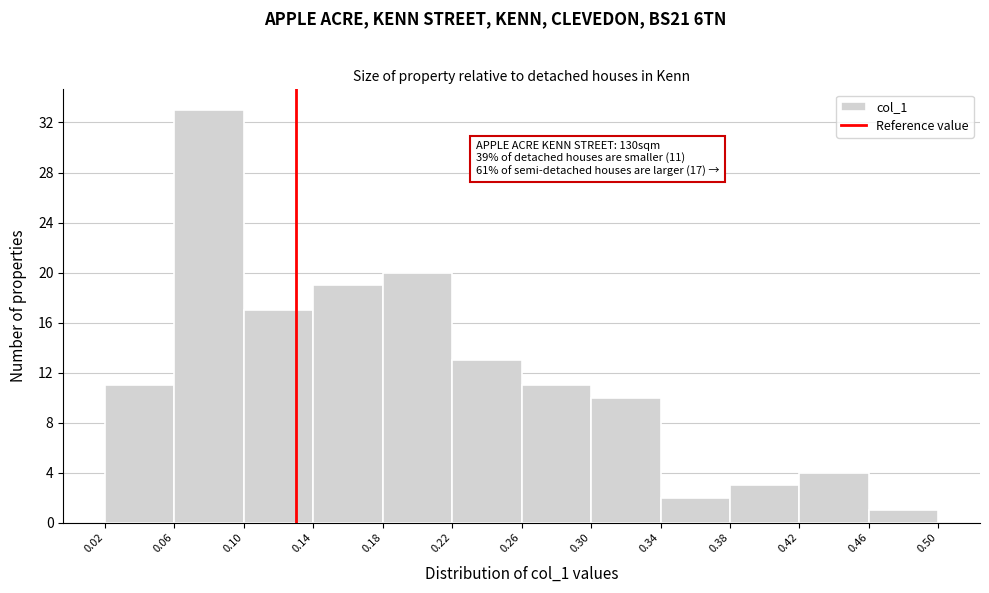

Over which range of the x-axis is the bar tallest?

0.06 to 0.10